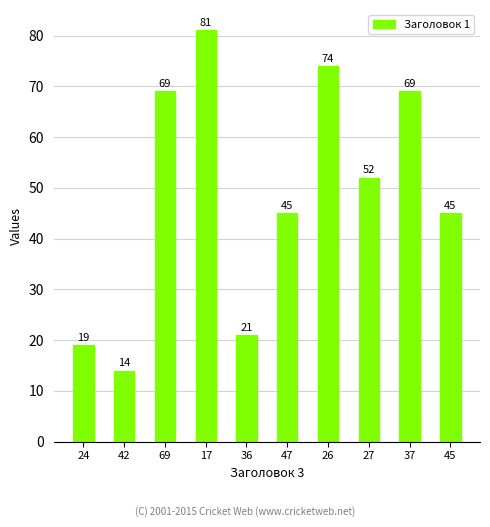

What is the difference between the values at 37 and 42?

55